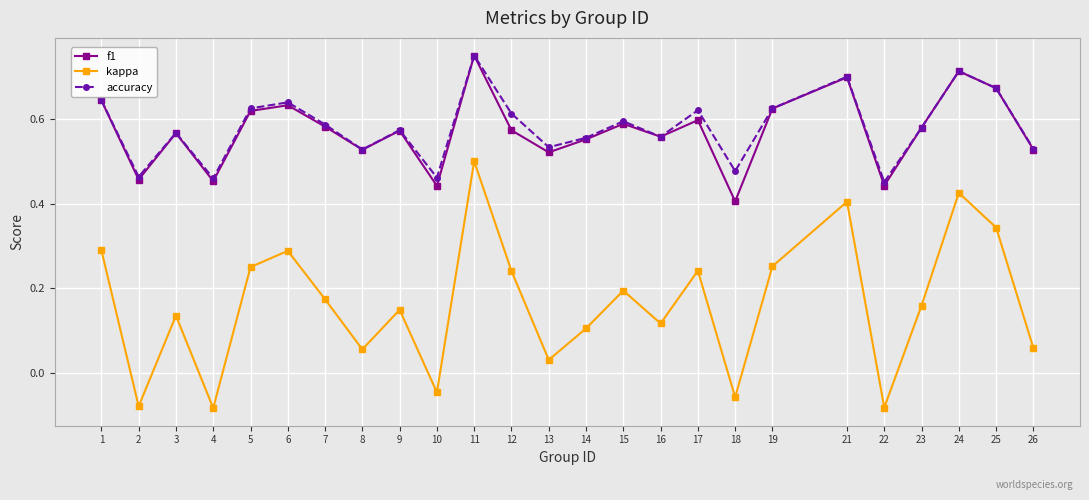

The value of f1 at 1 is 0.9. True or false?

False